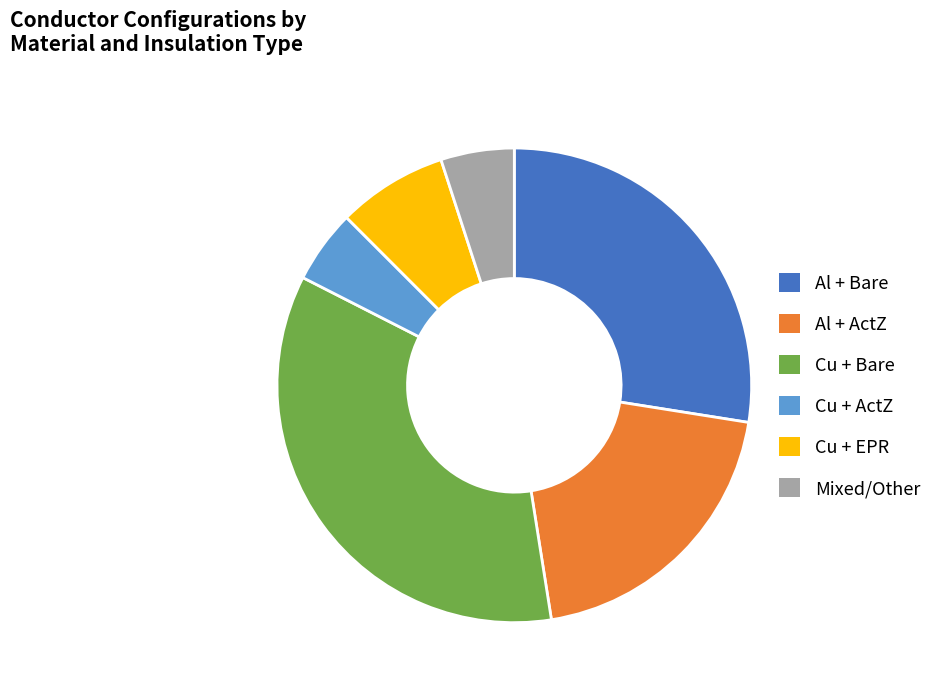

True or false: Cu + ActZ accounts for 19% of the total.

False